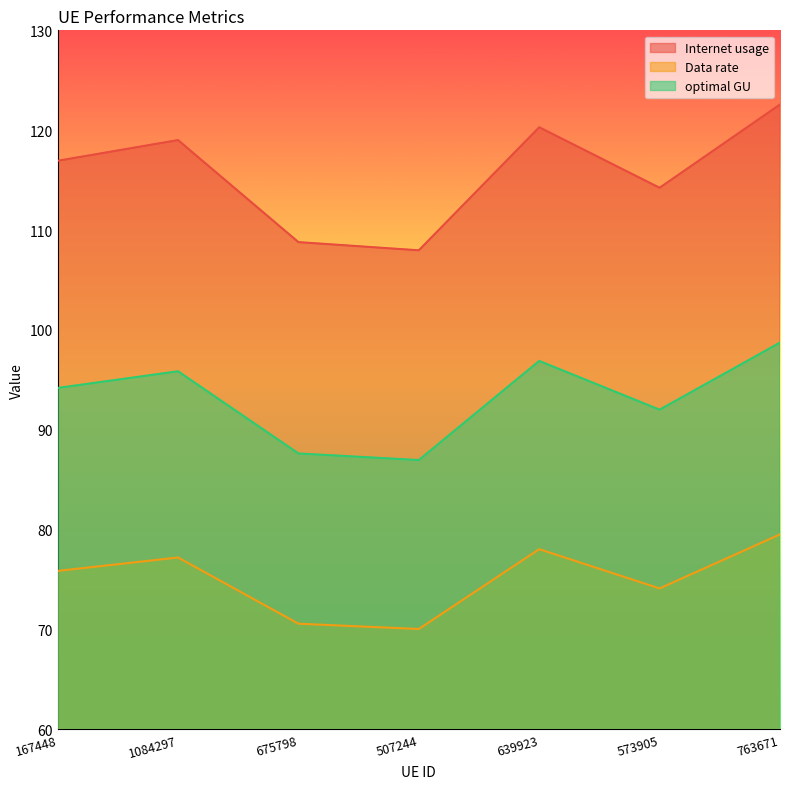

True or false: Data rate has a value of 42.2 at 675798.

False